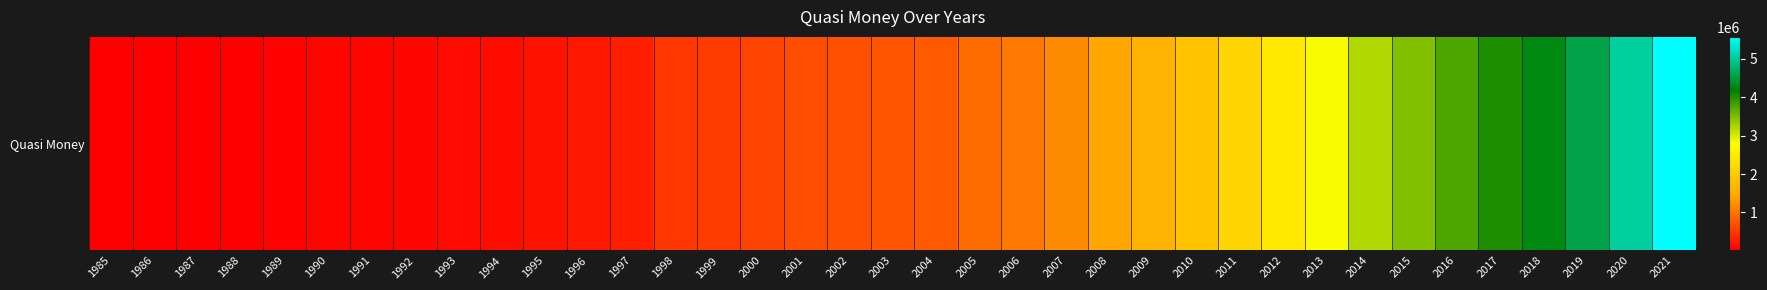

Reading left to right, list all the values displayed in this chart.

13049.0	15984.0	21200.0	27606.0	38591.0	60811.0	72717.0	90274.0	108563.0	129138.0	169961.0	224543.0	277300.0	476184.0	521572.0	584842.0	666322.0	691969.0	731893.0	785261.0	929343.0	1032865.0	1196119.0	1435772.0	1622055.2	1856720.3	2139840.3	2455435.0	2820520.5	3209475.2	3479961.4	3753809.1	4009995.8	4282363.8	4545356.5	5027026.9	5563452.2